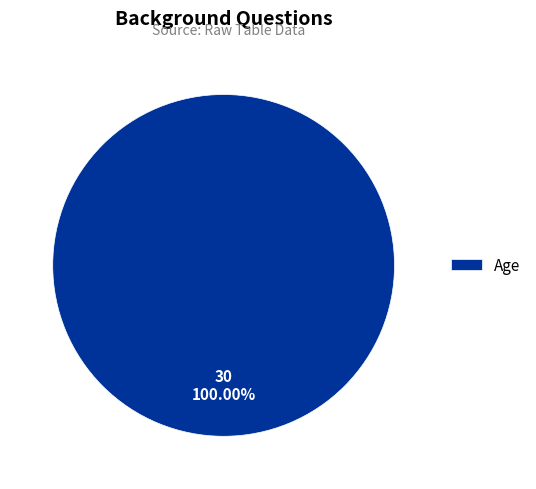

How many segments does this pie chart have?

1